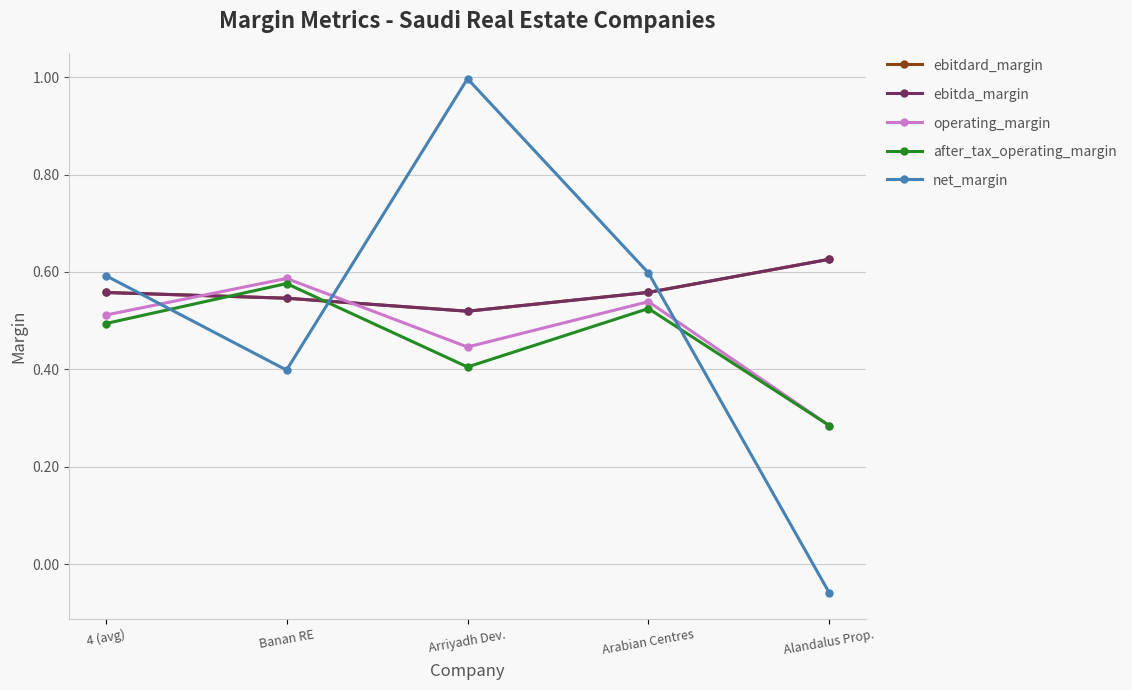

Which series changed the most between Arriyadh Dev. and Arabian Centres?

net_margin